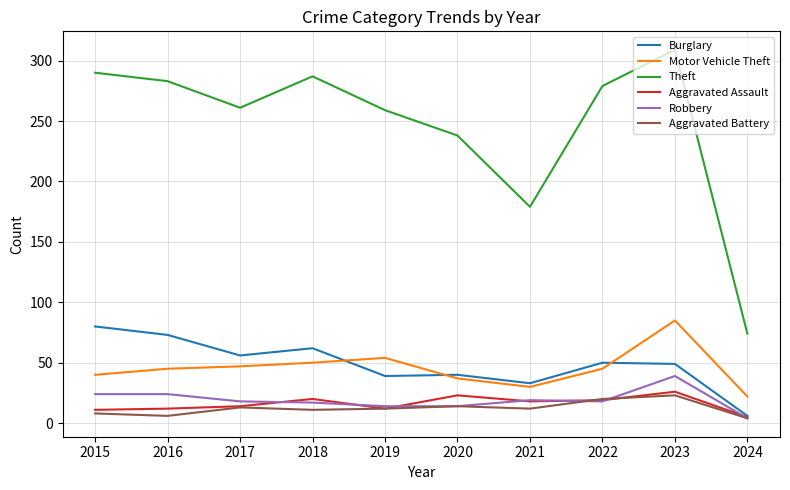

True or false: Burglary has a value of 15 at 2020.

False